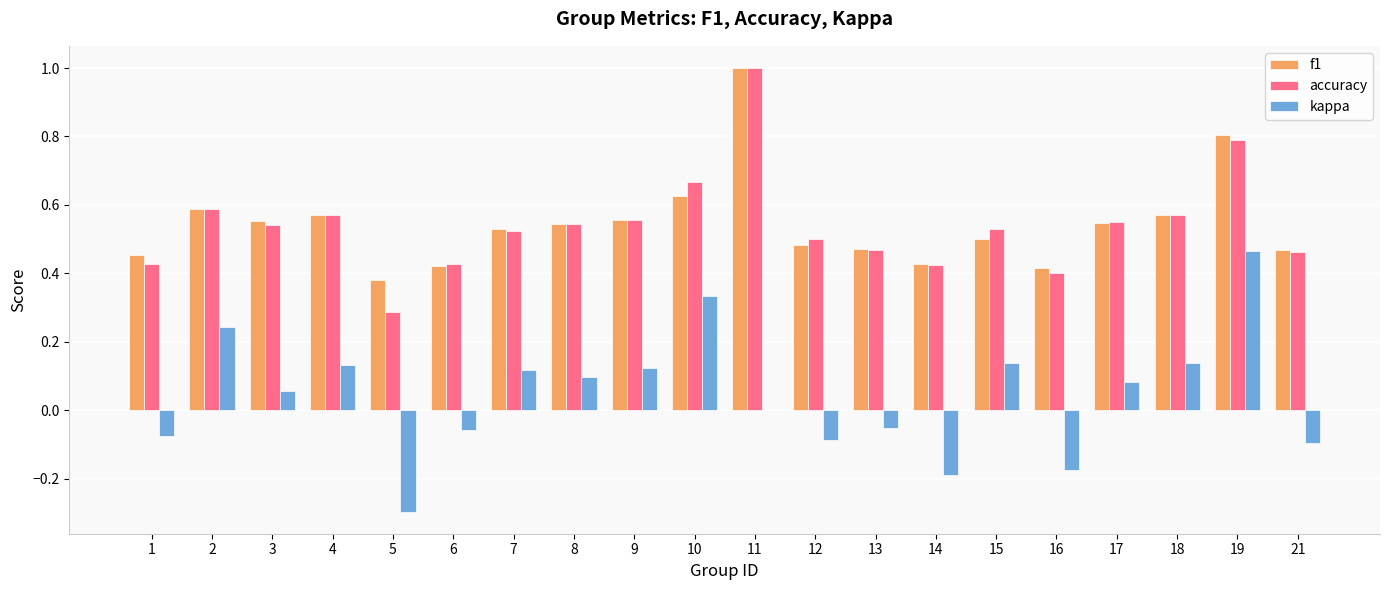

What is the sum of the accuracy values at 10 and 19?

1.5